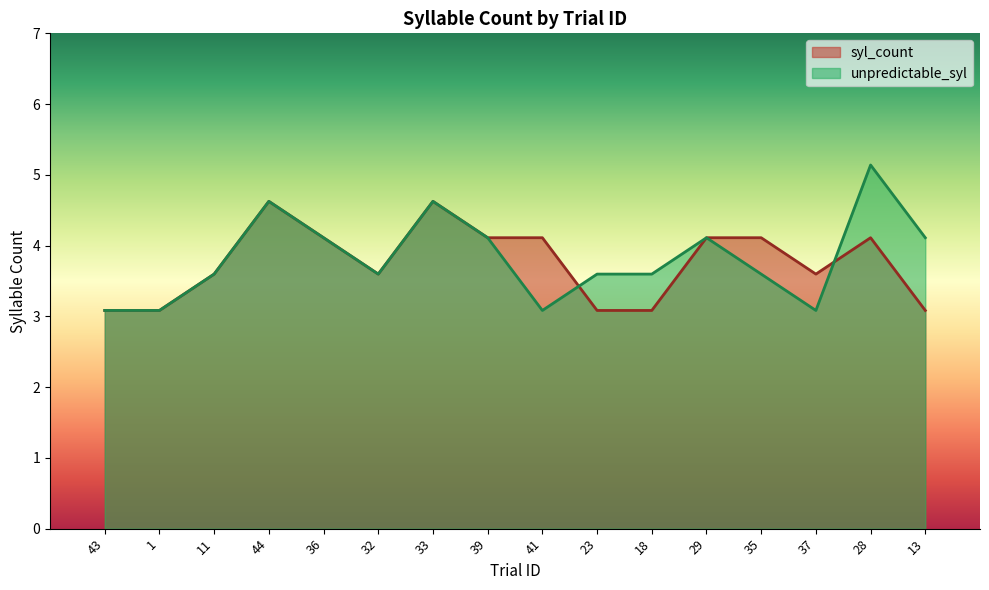

List the series in order of their peak value, highest first.

unpredictable_syl, syl_count